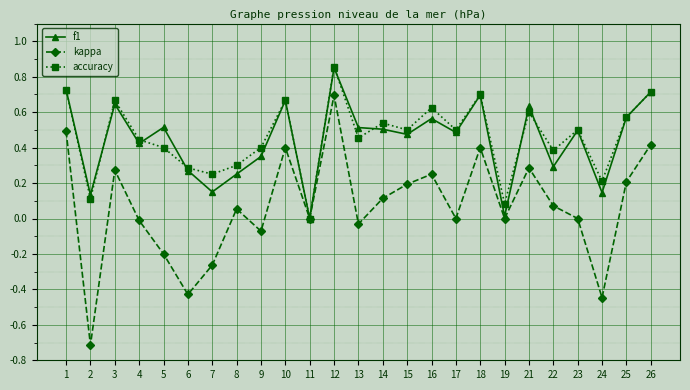

Is the value of f1 at 13 greater than the value of kappa at 4?

Yes